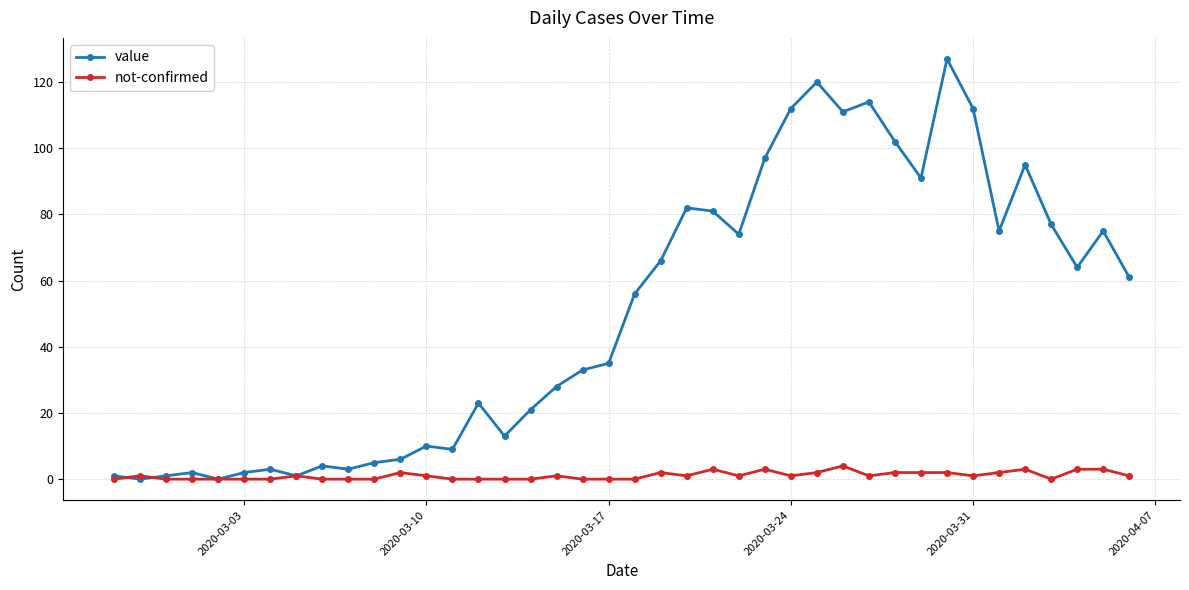

Which series has the largest total across all categories?

value